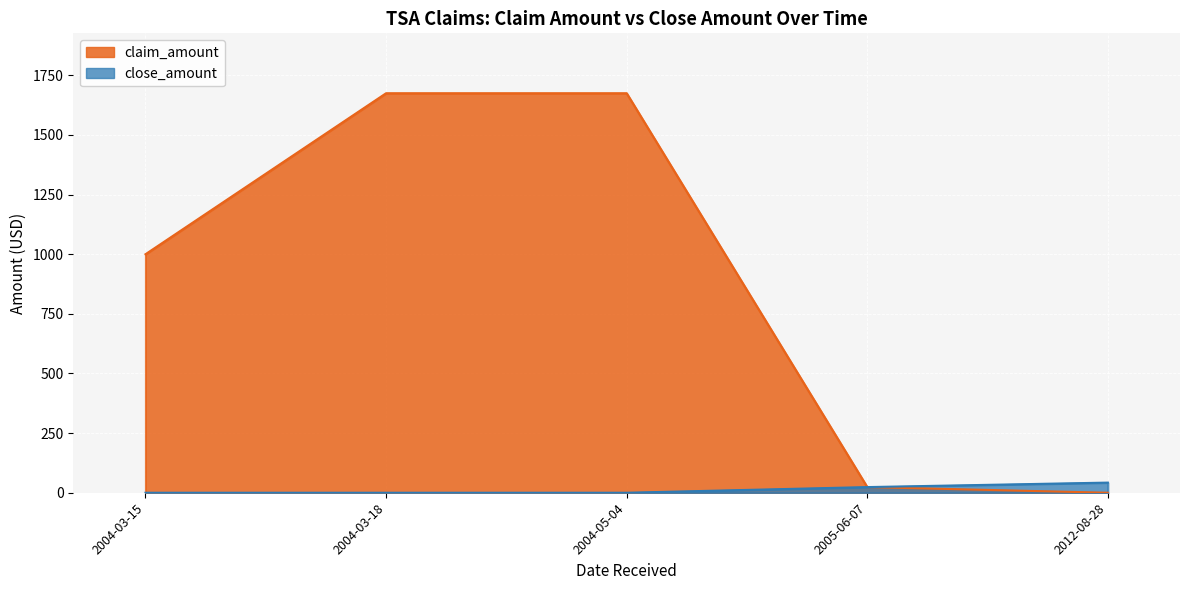

True or false: claim_amount and close_amount intersect in this chart.

False